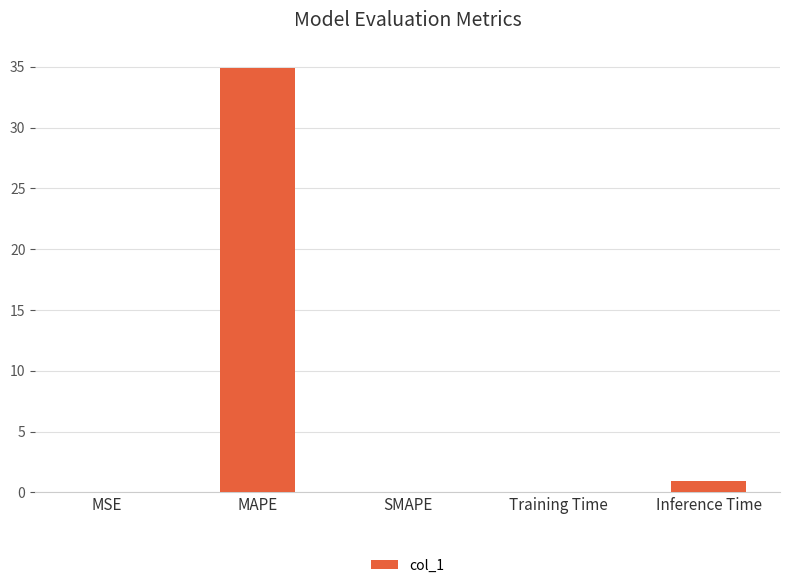

What is the greatest value displayed?

34.9